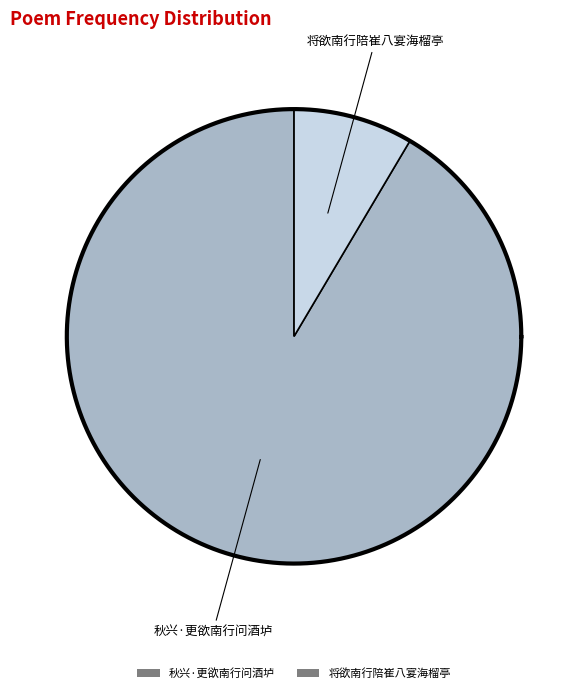

To the nearest percent, what percentage of the pie is 秋兴·更欲南行问酒垆?

91%